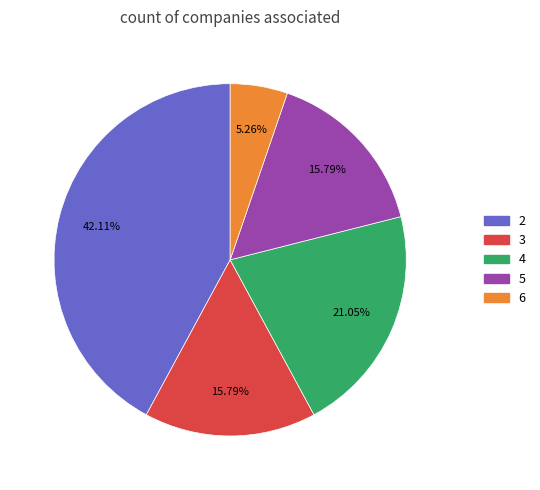

Approximately how many times larger is the value at 4 compared to 5?

1.3